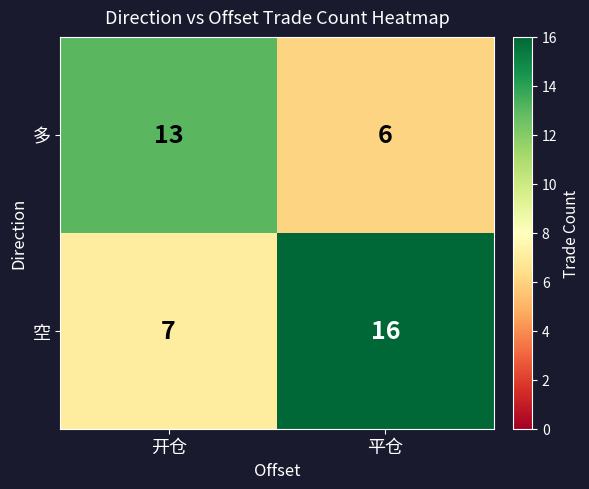

Is the value of 空 at 平仓 greater than the value of 多 at 平仓?

Yes